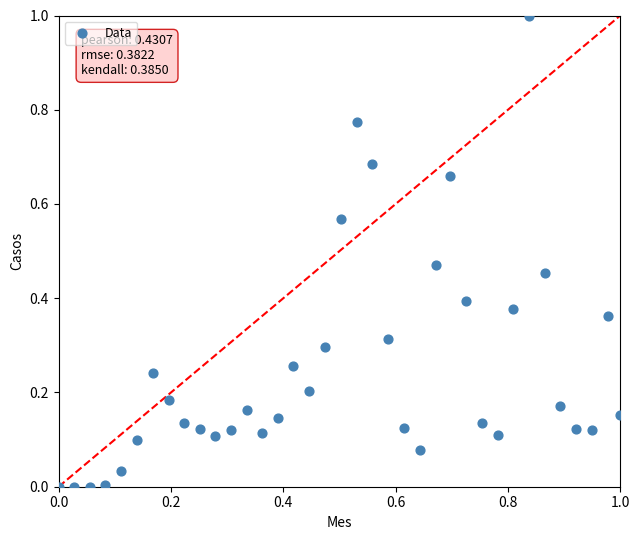

What is the range of X values (max minus min)?

1.0